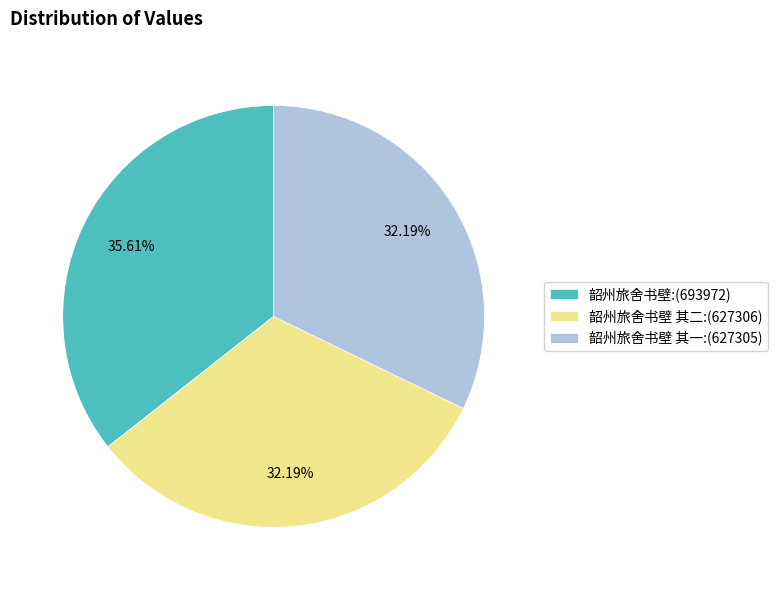

Which has a higher value, 韶州旅舍书壁 其二:(627306) or 韶州旅舍书壁:(693972)?

韶州旅舍书壁:(693972)